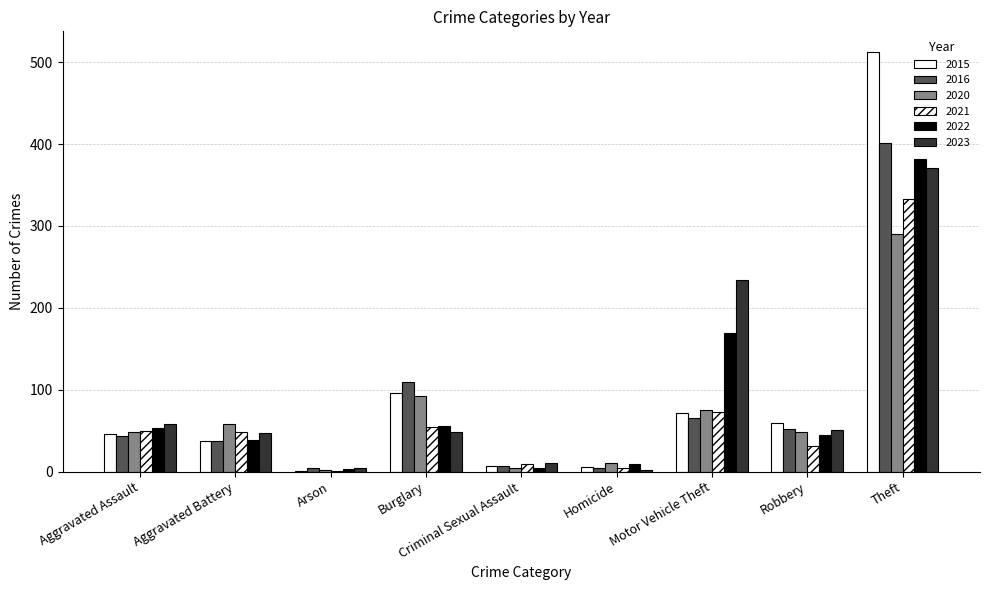

At which label is 2021 closest to 167?

Motor Vehicle Theft